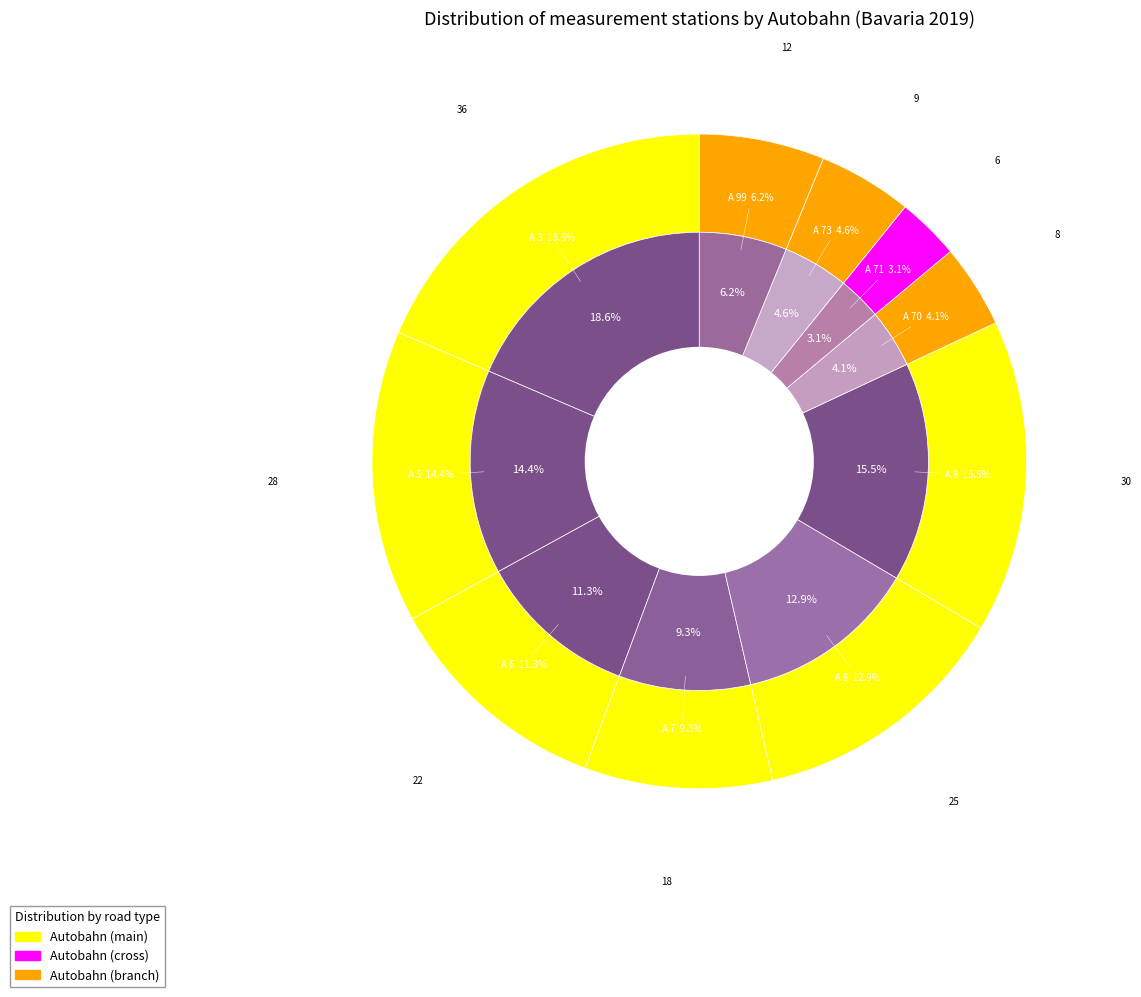

Is there any slice that represents more than half of the pie?

No